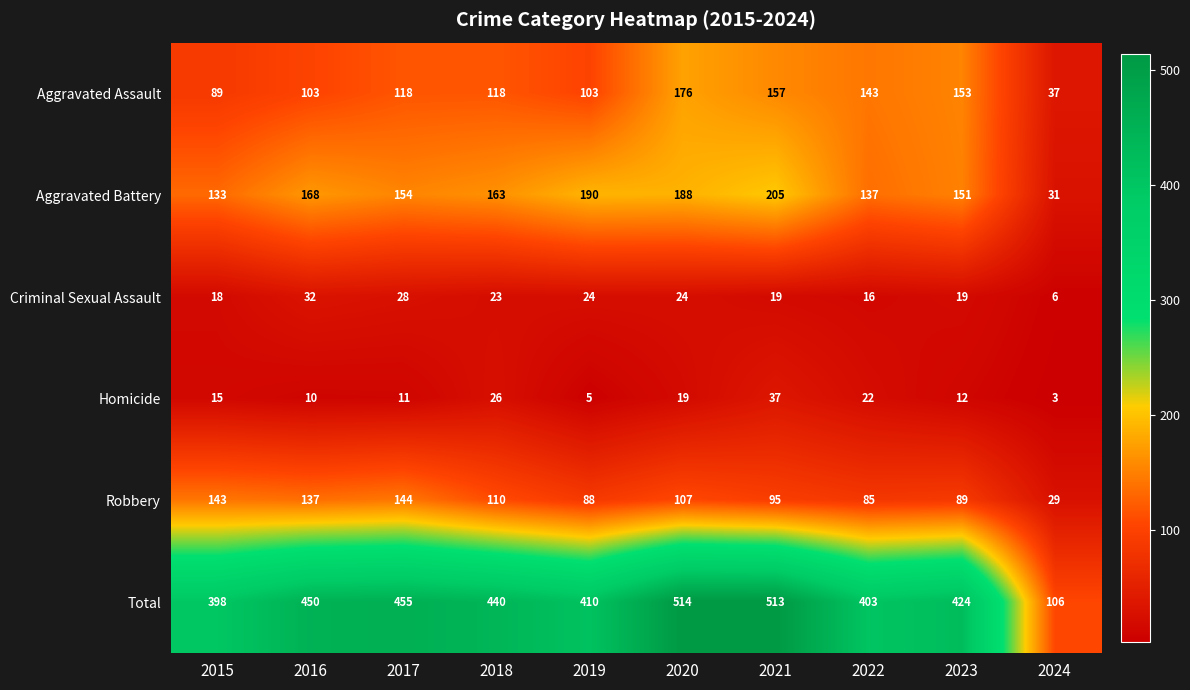

True or false: Robbery has a value of 72 at 2018.

False